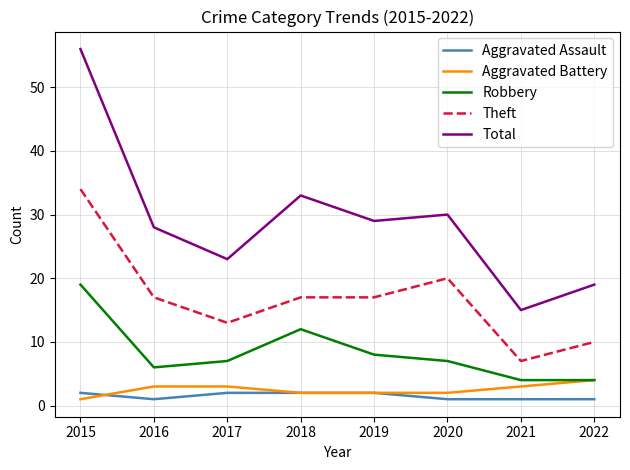

List the series in order of their peak value, highest first.

Total, Theft, Robbery, Aggravated Battery, Aggravated Assault